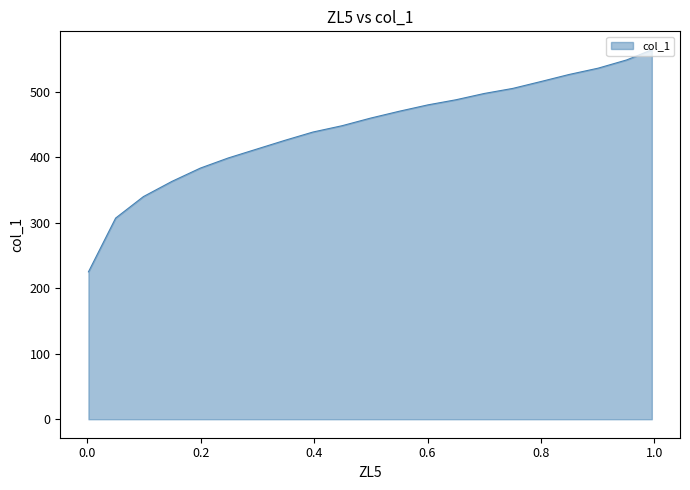

How many categories are shown in the chart?

21